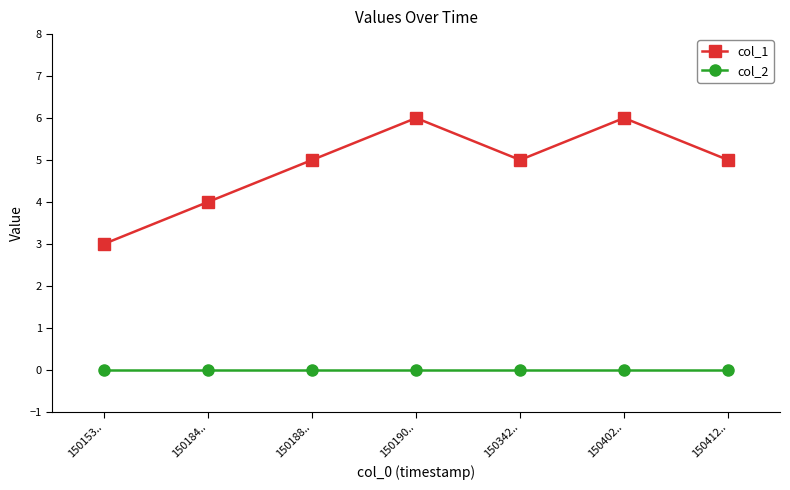

True or false: col_1 and col_2 cross at least once.

False